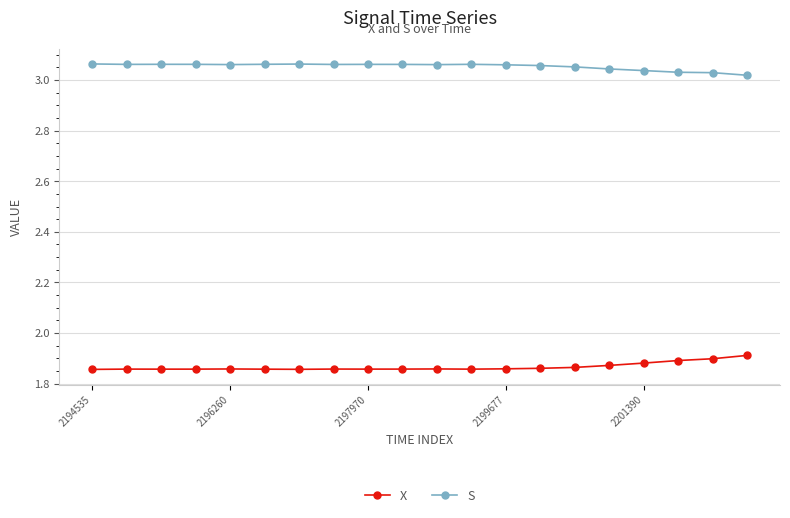

At how many categories does at least one series exceed 2?

20